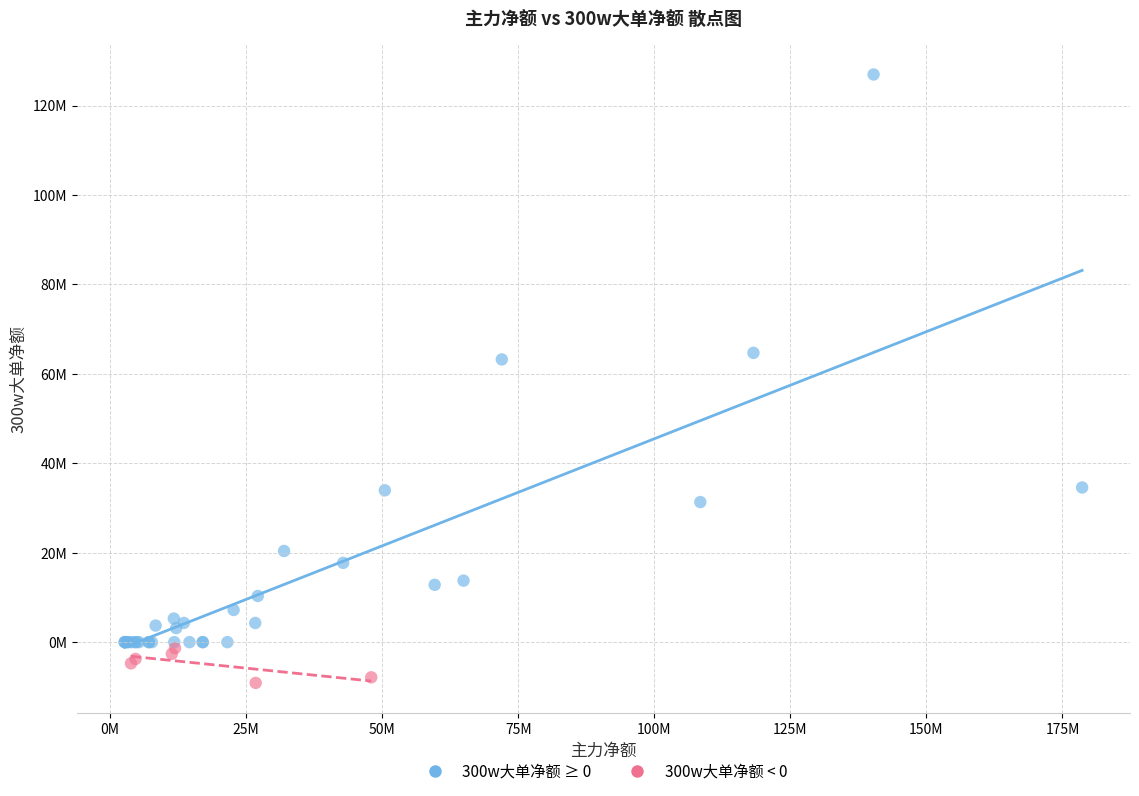

Which series has the largest Y range (max minus min)?

300w大单净额 ≥ 0